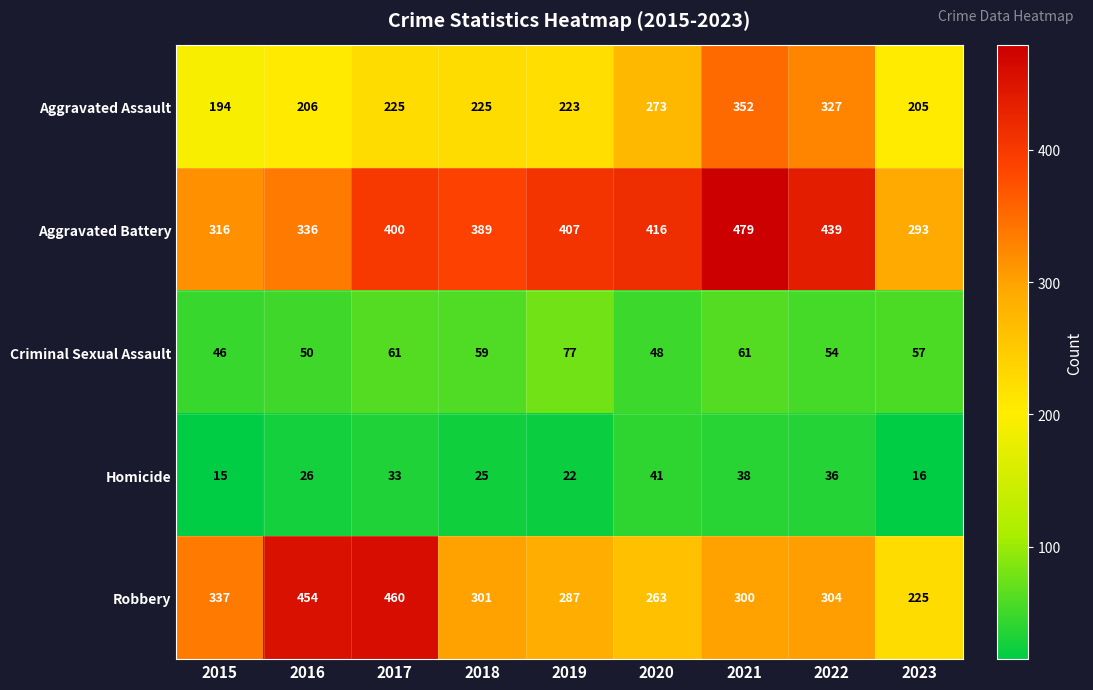

How many distinct data groups are displayed?

5